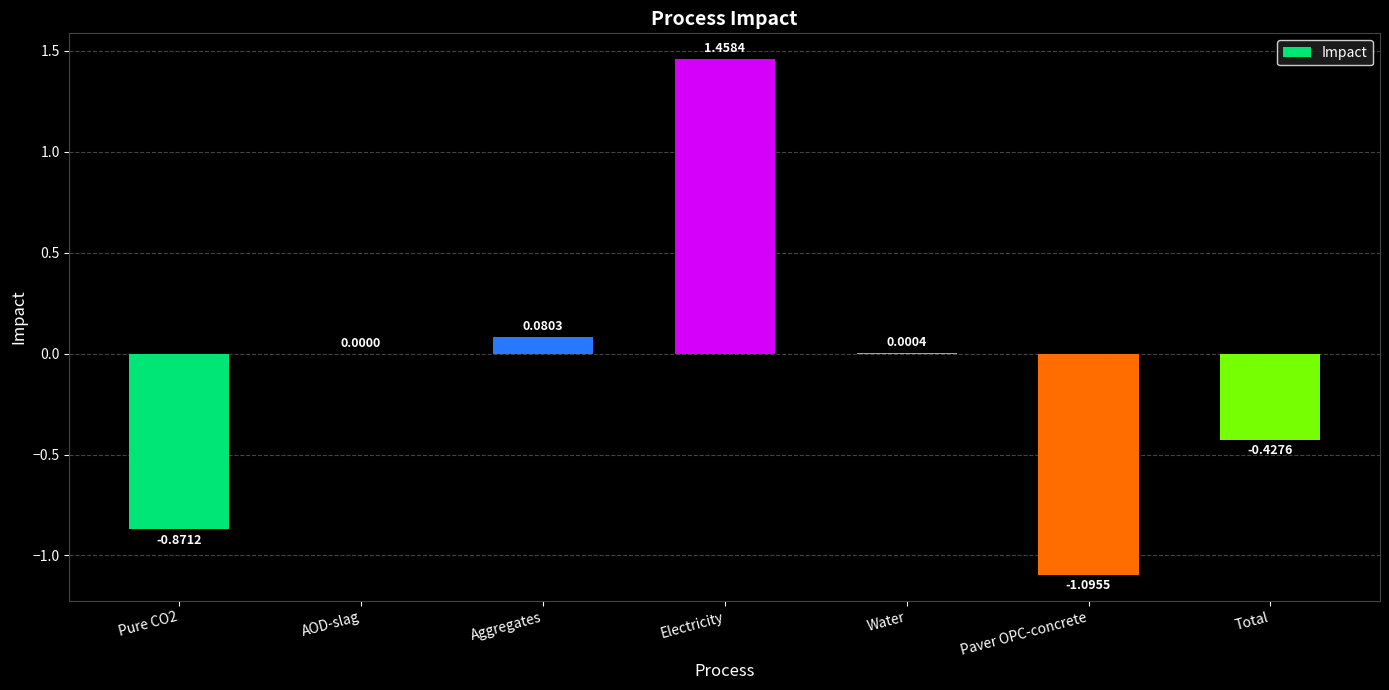

What is the sum of the values at Electricity and Pure CO2?

0.6